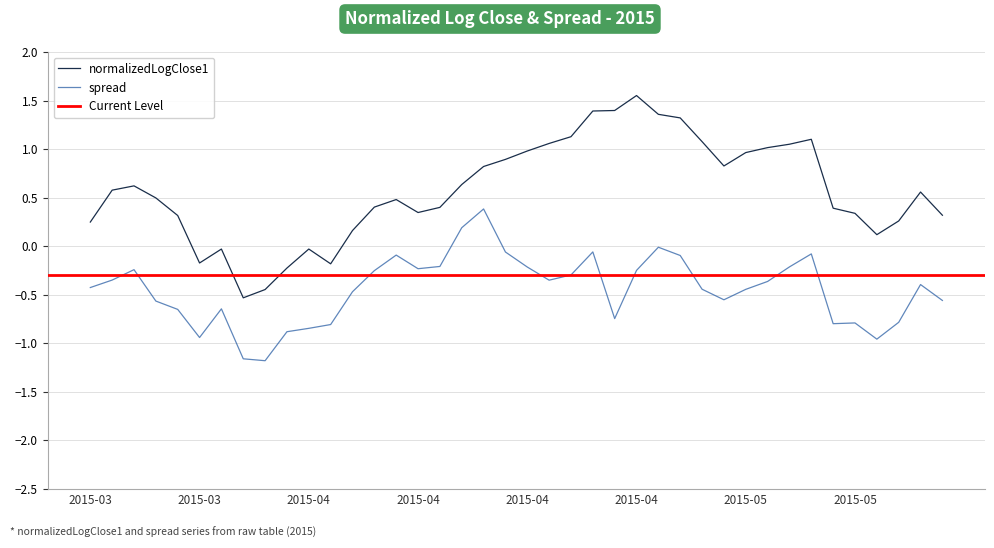

Reading left to right, extract all data points from this chart.

normalizedLogClose1: 0.2	0.6	0.6	0.5	0.3	-0.2	-0.0	-0.5	-0.4	-0.2	-0.0	-0.2	0.2	0.4	0.5	0.3	0.4	0.6	0.8	0.9	1.0	1.1	1.1	1.4	1.4	1.6	1.4	1.3	1.1	0.8	1.0	1.0	1.0	1.1	0.4	0.3	0.1	0.3	0.6	0.3
spread: -0.4	-0.4	-0.2	-0.6	-0.7	-0.9	-0.6	-1.2	-1.2	-0.9	-0.8	-0.8	-0.5	-0.3	-0.1	-0.2	-0.2	0.2	0.4	-0.1	-0.2	-0.4	-0.3	-0.1	-0.7	-0.3	-0.0	-0.1	-0.4	-0.6	-0.4	-0.4	-0.2	-0.1	-0.8	-0.8	-1.0	-0.8	-0.4	-0.6